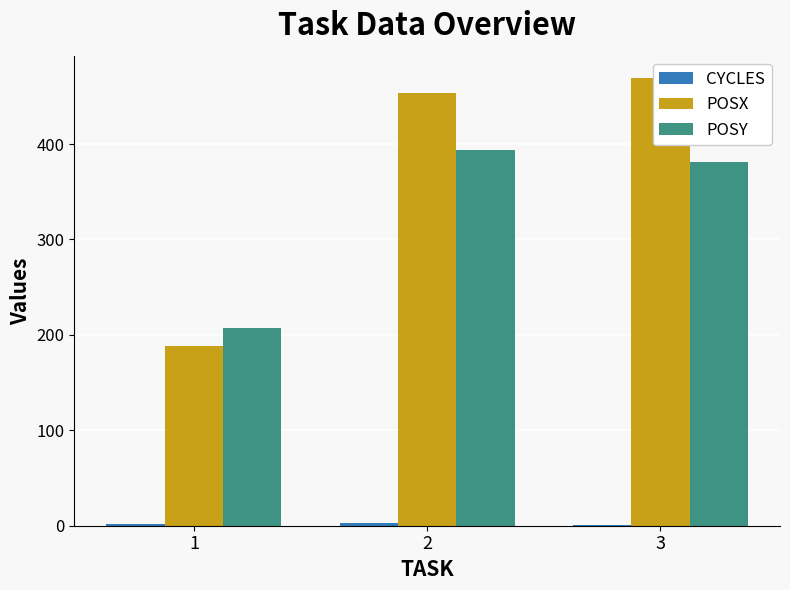

How many values in the CYCLES series are below 2?

1